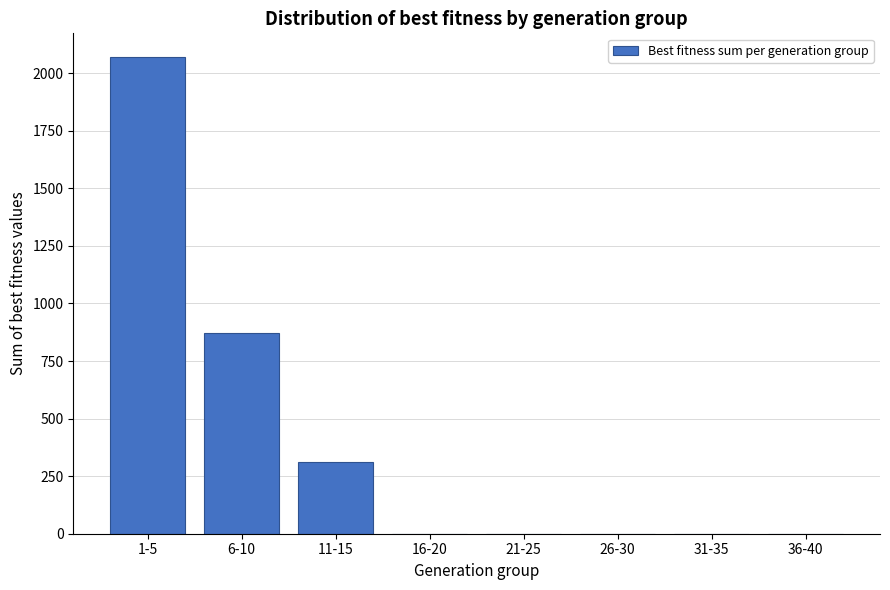

Reading left to right, what are all the values shown in this chart?

1-5=2070	6-10=874	11-15=313	16-20=0	21-25=0	26-30=0	31-35=0	36-40=0